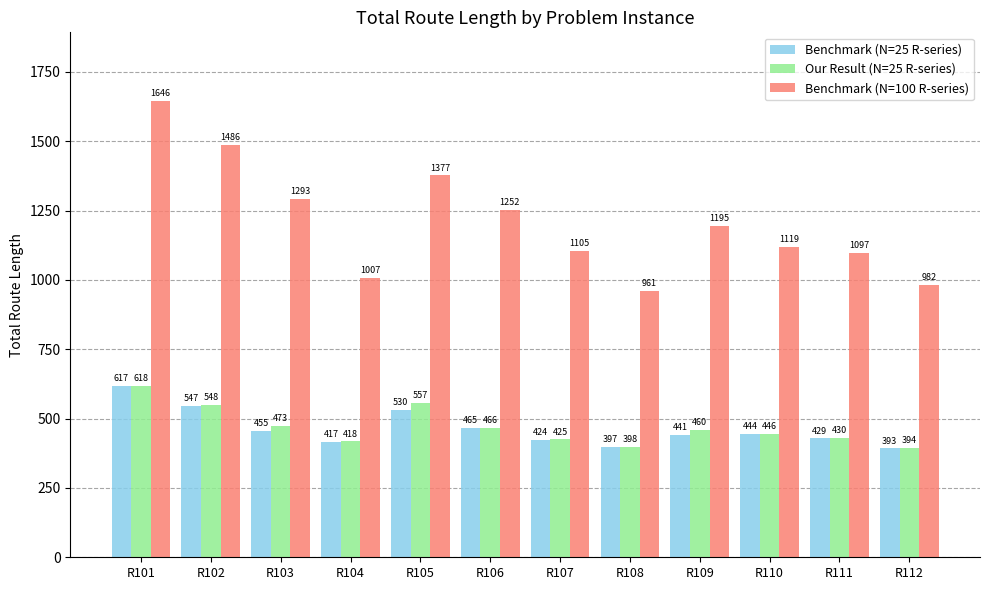

At which label does Our Result (N=25 R-series) reach its minimum?

R112